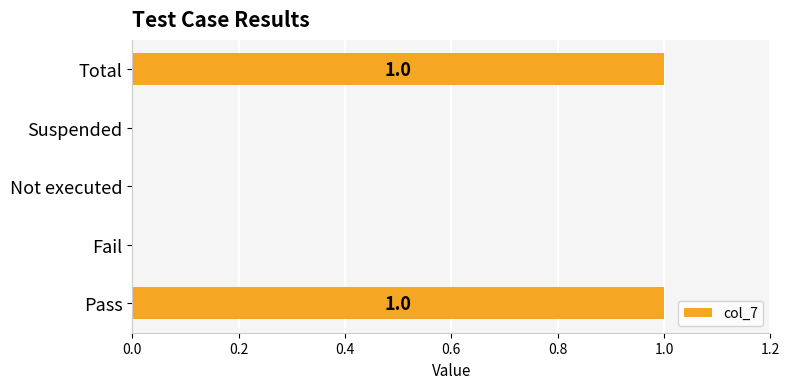

Is it true that the value at Fail is -1?

False